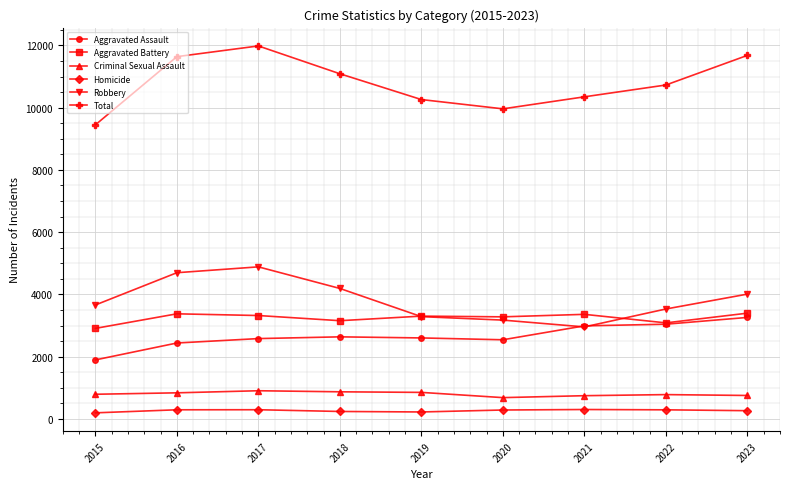

In Total, how many points are lower than both neighbors (excluding endpoints)?

1